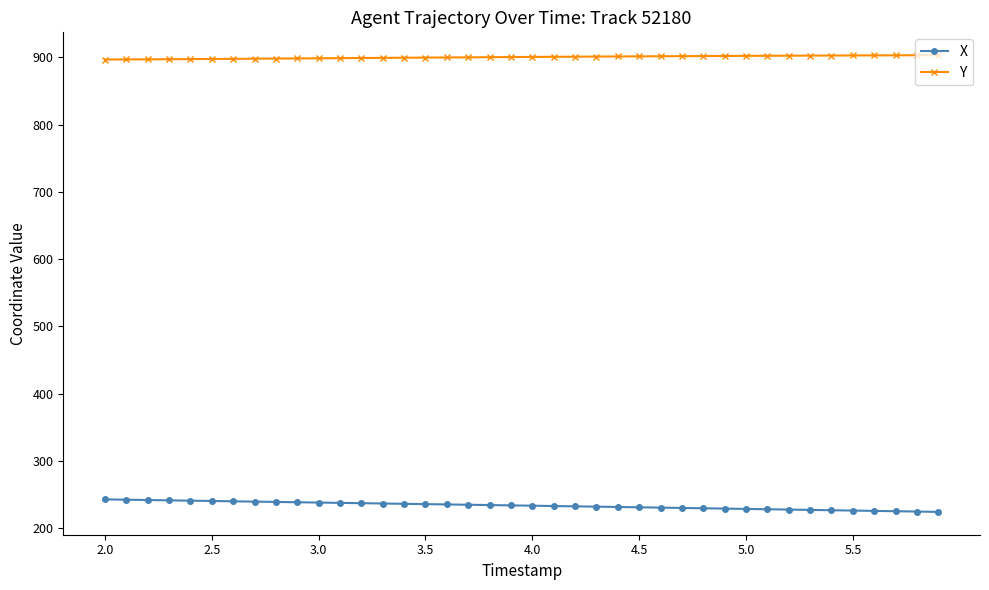

What is the value of the X point at the 13th from the left?

237.0